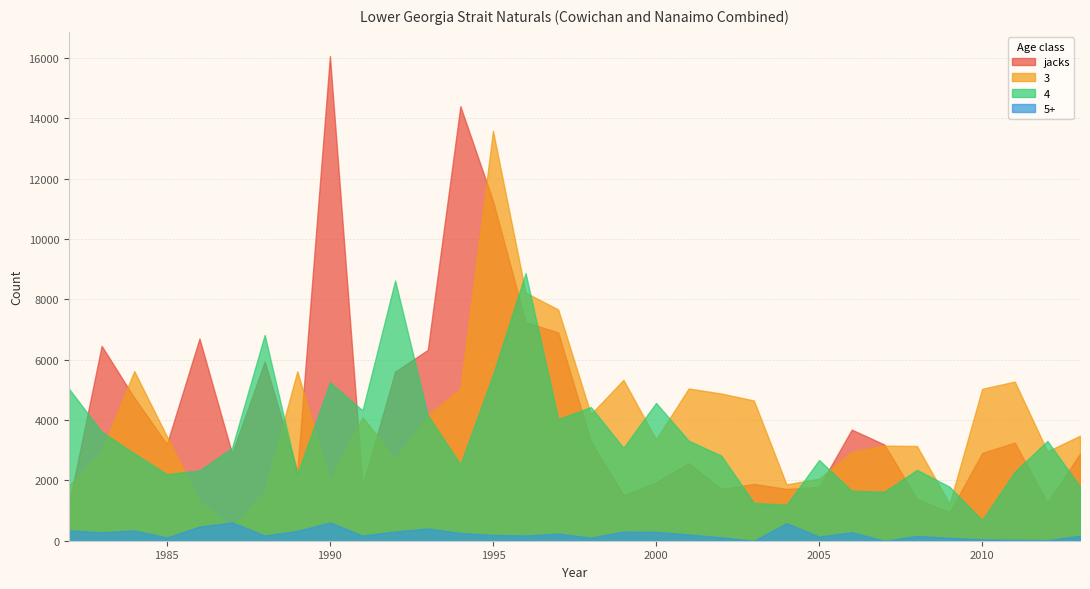

Reading left to right, what are all the values shown in this chart?

jacks: 1982=1209.0	1983=6460.0	1984=4742.0	1985=3200.0	1986=6703.0	1987=2893.0	1988=5936.0	1989=2311.0	1990=16067.0	1991=1820.0	1992=5604.0	1993=6326.0	1994=14407.0	1995=11267.0	1996=7248.0	1997=6905.0	1998=3296.0	1999=1500.0	2000=1934.0	2001=2572.0	2002=1714.0	2003=1884.0	2004=1717.0	2005=1783.0	2006=3684.0	2007=3190.0	2008=1388.0	2009=941.0	2010=2908.0	2011=3253.0	2012=1257.0	2013=2888.0
3: 1982=1825.7	1983=2969.8	1984=5623.7	1985=3462.2	1986=1294.2	1987=440.1	1988=1641.8	1989=5618.0	1990=1988.8	1991=4098.4	1992=2704.9	1993=4160.6	1994=5035.4	1995=13590.5	1996=8227.8	1997=7665.2	1998=4197.8	1999=5332.7	2000=3359.0	2001=5047.7	2002=4880.3	2003=4648.9	2004=1867.8	2005=2056.0	2006=2942.6	2007=3153.9	2008=3139.2	2009=1218.8	2010=5037.0	2011=5276.2	2012=2962.6	2013=3481.6
4: 1982=5037.5	1983=3613.5	1984=2894.8	1985=2204.8	1986=2331.8	1987=3079.2	1988=6824.0	1989=2198.2	1990=5249.8	1991=4322.1	1992=8629.0	1993=4162.2	1994=2531.8	1995=5499.6	1996=8873.5	1997=4033.5	1998=4431.4	1999=3076.7	2000=4568.4	2001=3314.9	2002=2818.9	2003=1254.1	2004=1190.6	2005=2676.2	2006=1654.3	2007=1624.1	2008=2348.7	2009=1788.9	2010=680.7	2011=2285.2	2012=3308.5	2013=1795.2
5+: 1982=343.8	1983=278.7	1984=342.4	1985=107.0	1986=469.1	1987=606.7	1988=172.2	1989=325.8	1990=604.4	1991=172.5	1992=303.1	1993=407.2	1994=256.7	1995=191.9	1996=173.7	1997=237.3	1998=101.7	1999=304.5	2000=295.6	2001=206.4	2002=112.7	2003=0.0	2004=582.6	2005=137.8	2006=283.0	2007=0.0	2008=158.1	2009=98.3	2010=45.4	2011=33.6	2012=18.9	2013=163.2